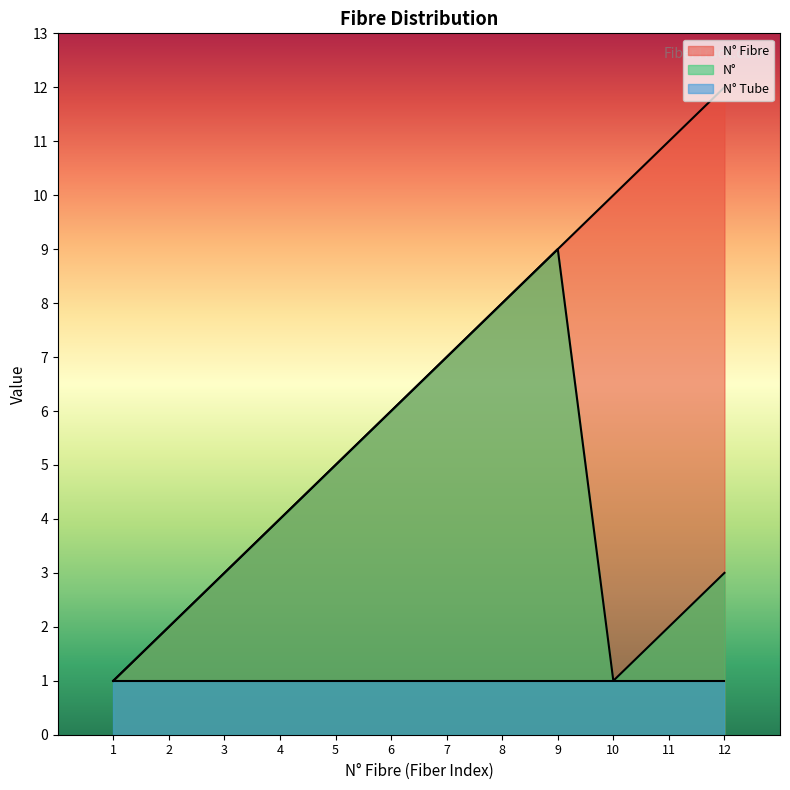

What is the value of the N° point at the 7th from the left?

7